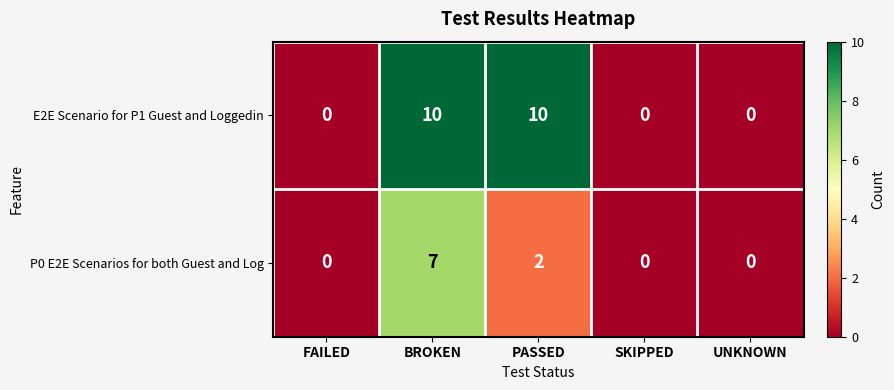

At how many categories does at least one series exceed 2?

2